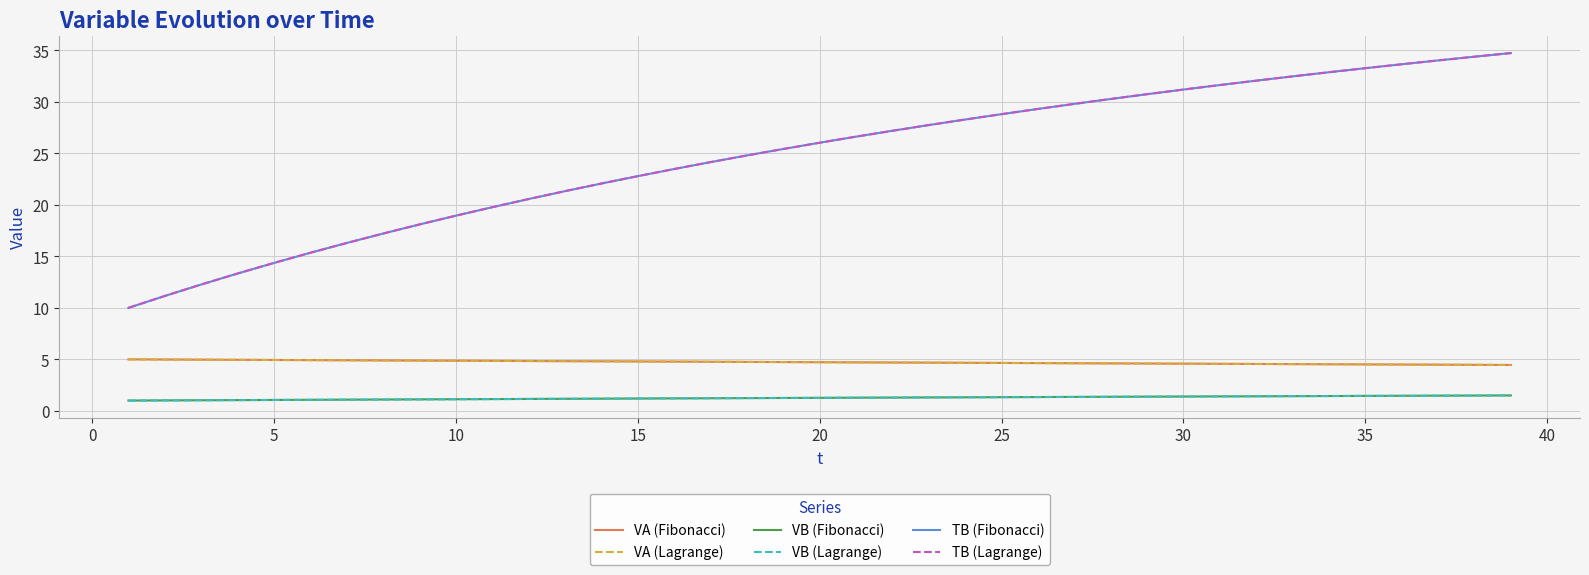

What is the value of the VA (Fibonacci) point at the 10th from the left?

4.9